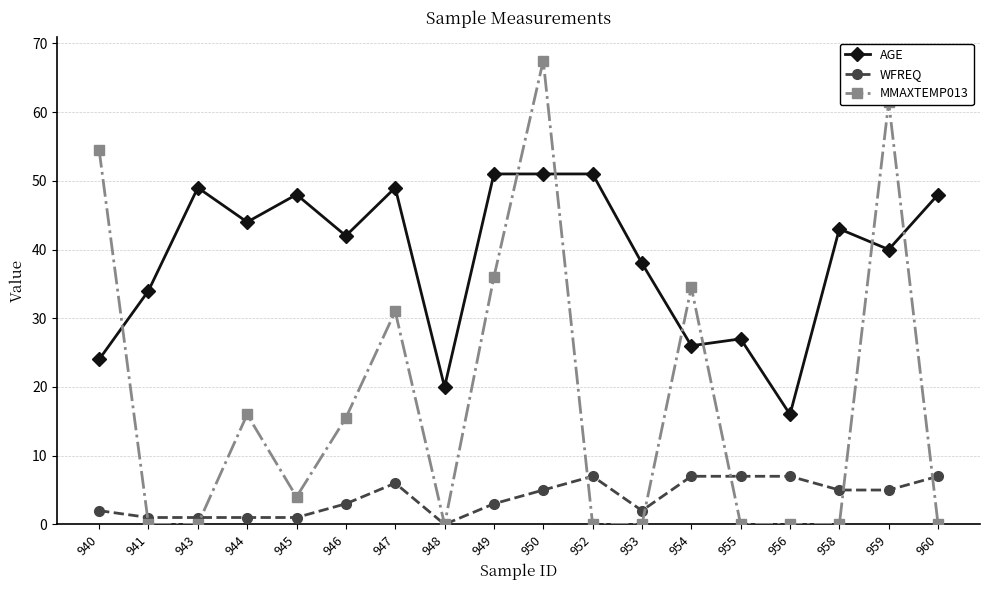

What is the total value across all series at 946?

60.5